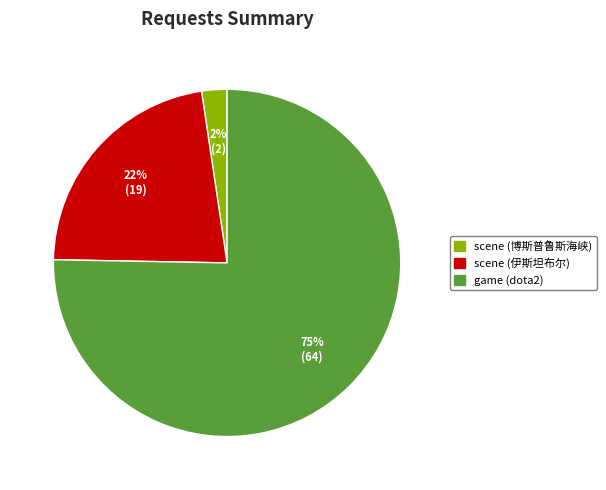

Rank the categories by value from lowest to highest.

scene (博斯普鲁斯海峡), scene (伊斯坦布尔), game (dota2)